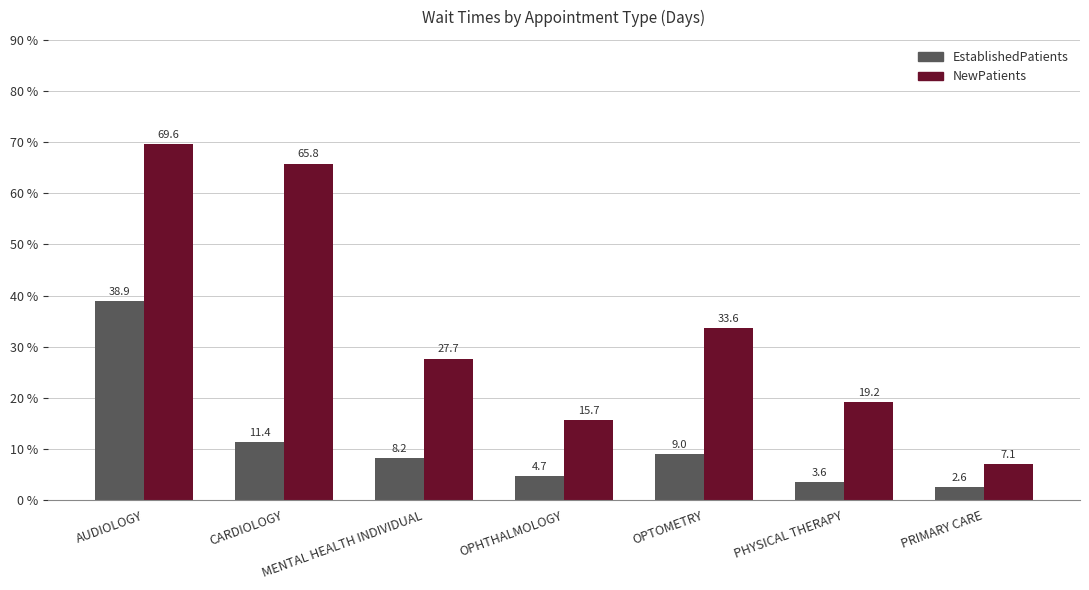

Which category has the highest value across all series?

AUDIOLOGY